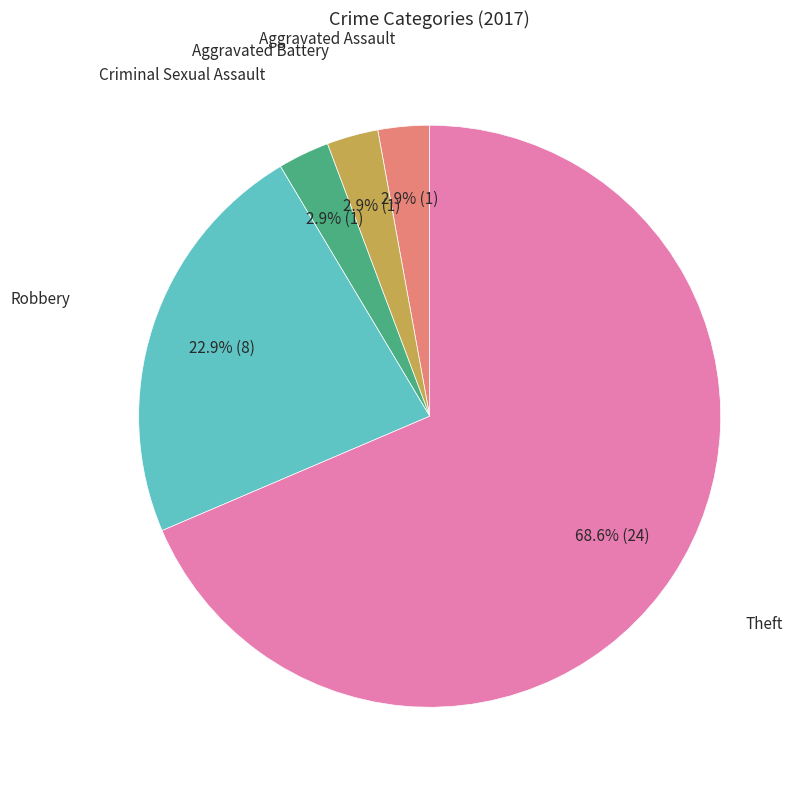

Which category has the biggest portion of the pie?

Theft